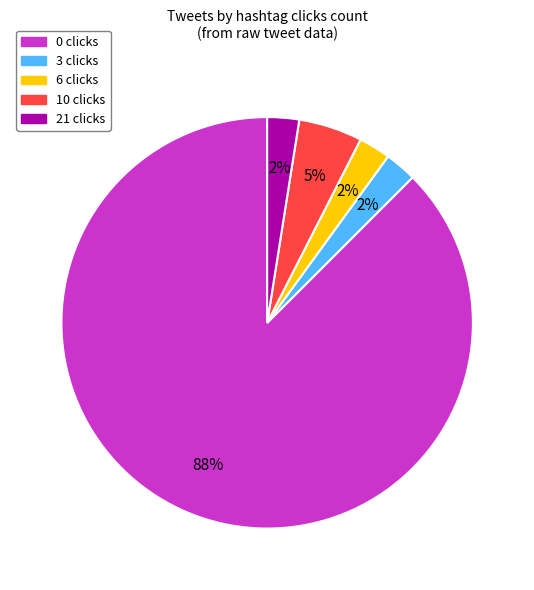

Between 10 clicks and 3 clicks, which is larger?

10 clicks